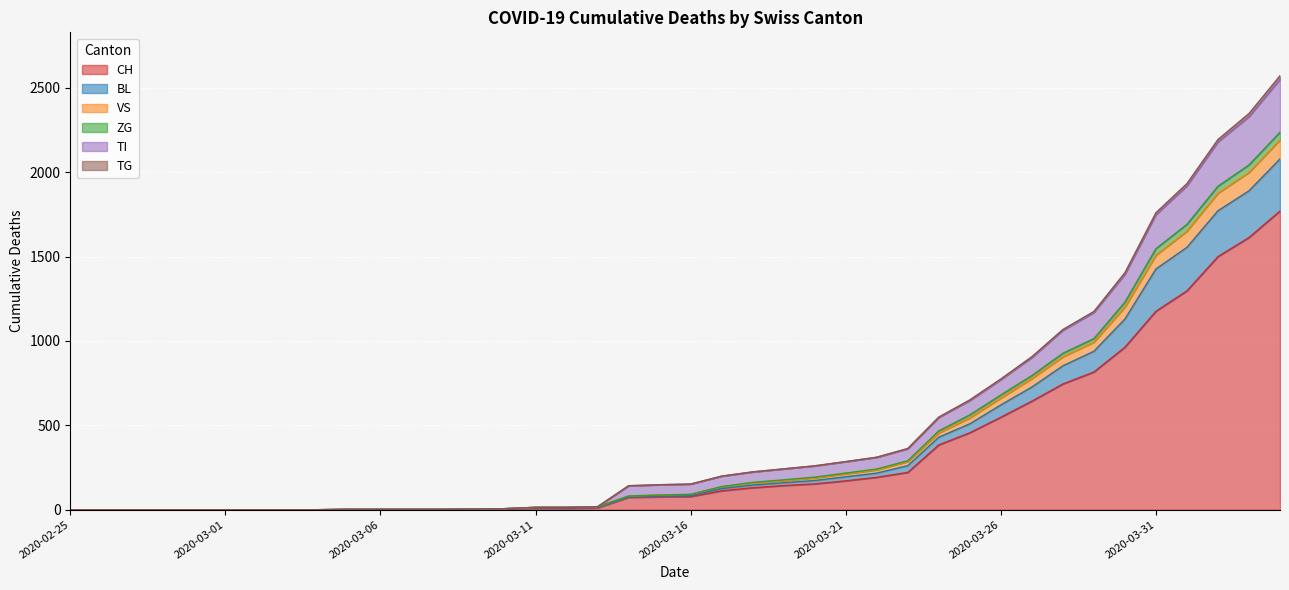

What is the maximum value for CH?

1770